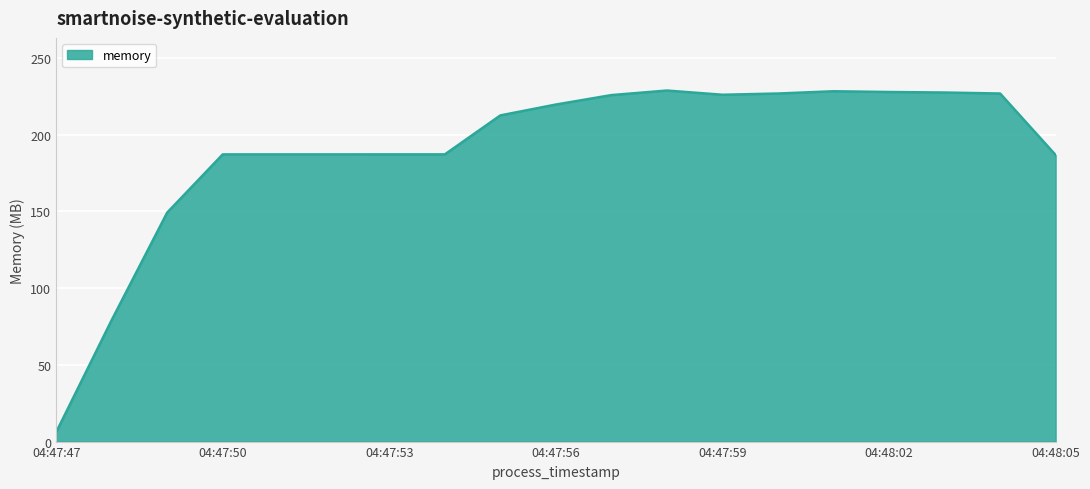

What is the minimum value shown in the chart?

6.1